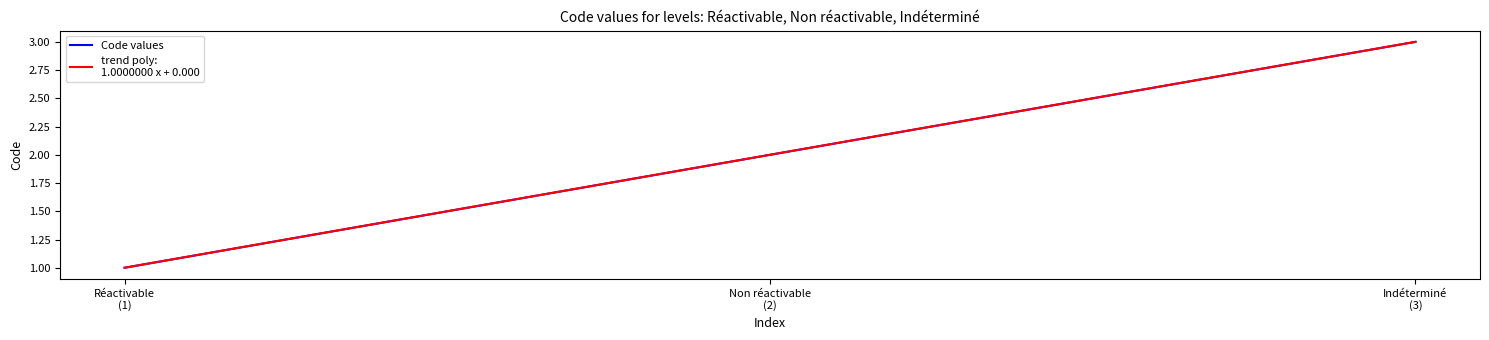

Reading right to left, list all the values displayed in this chart.

Indéterminé
(3)=3	Non réactivable
(2)=2	Réactivable
(1)=1